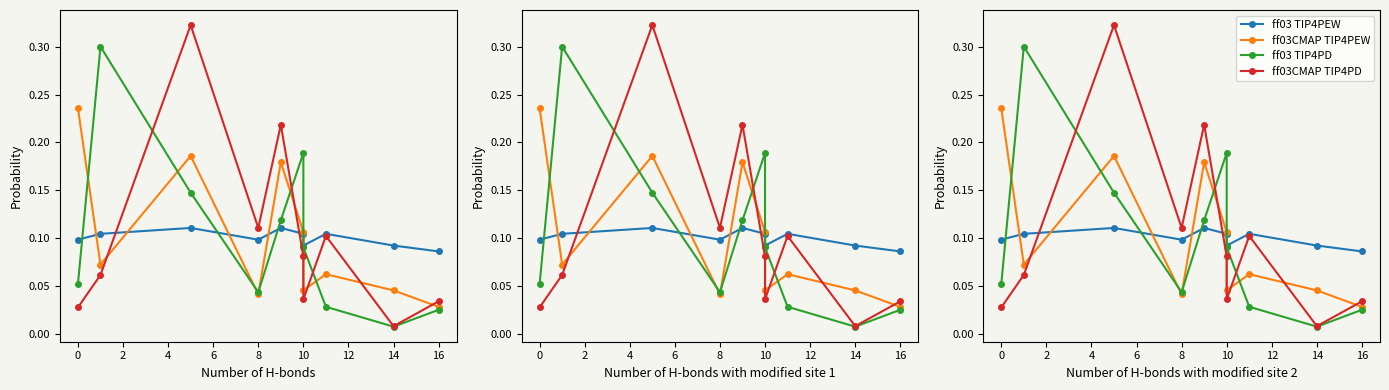

Is the value of ff03 TIP4PD at 14 greater than the value of ff03CMAP TIP4PD at 14?

No